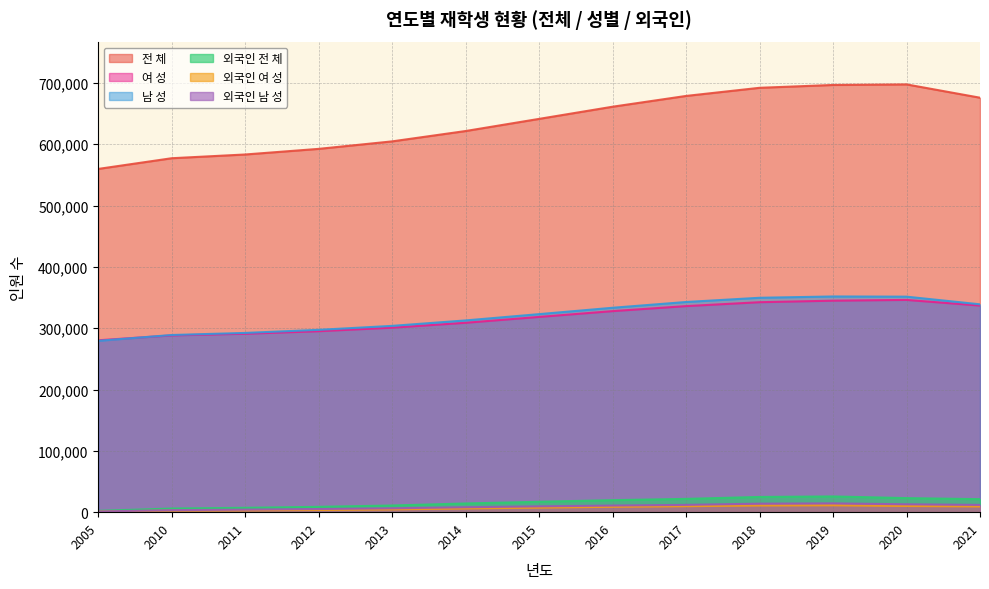

Which category has the highest value in the 남 성 series?

2019